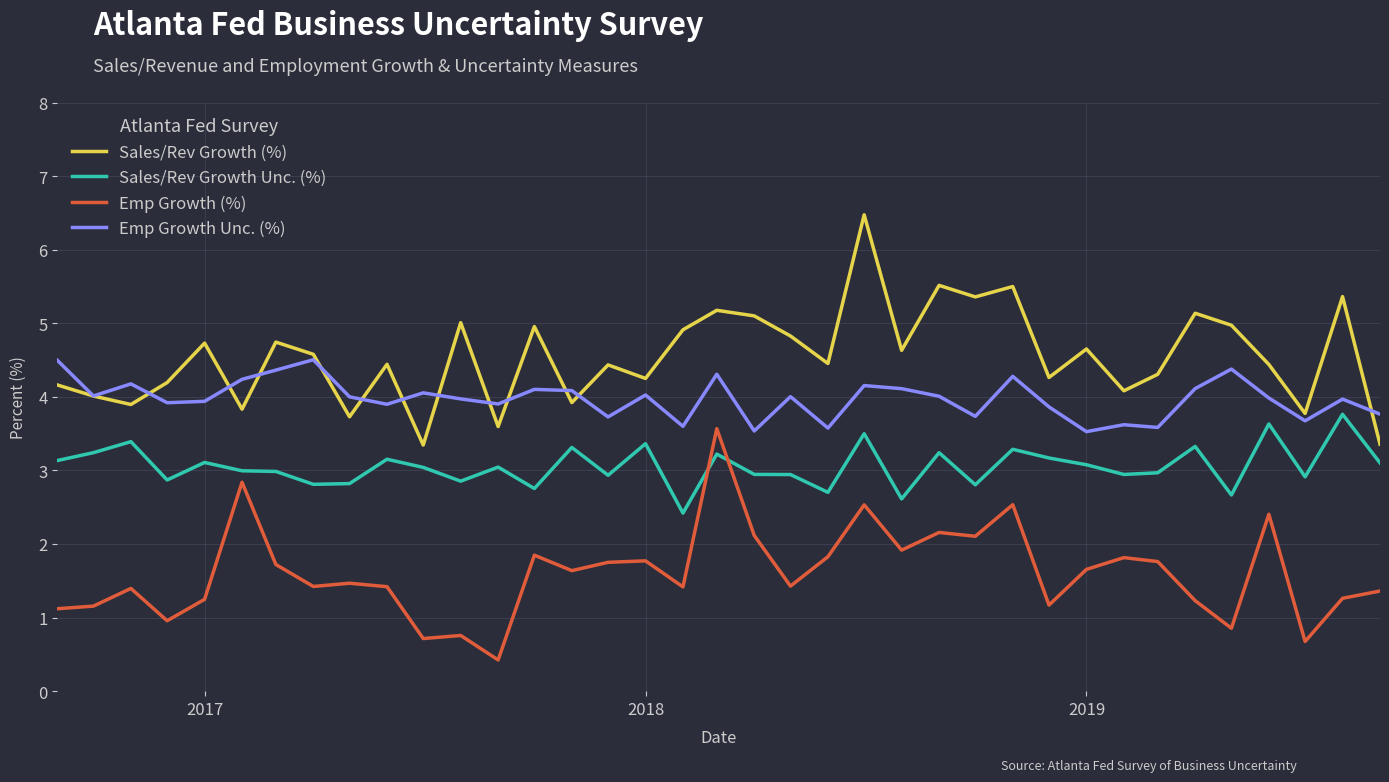

What is the lowest value of the Emp Growth (%) series?

0.4